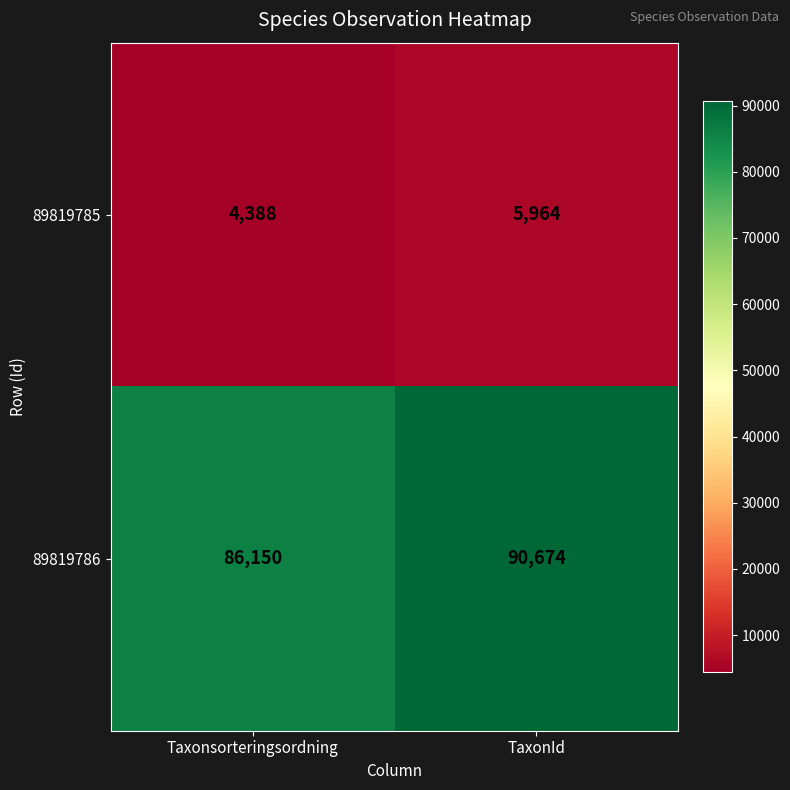

Which series has the largest total across all categories?

89819786